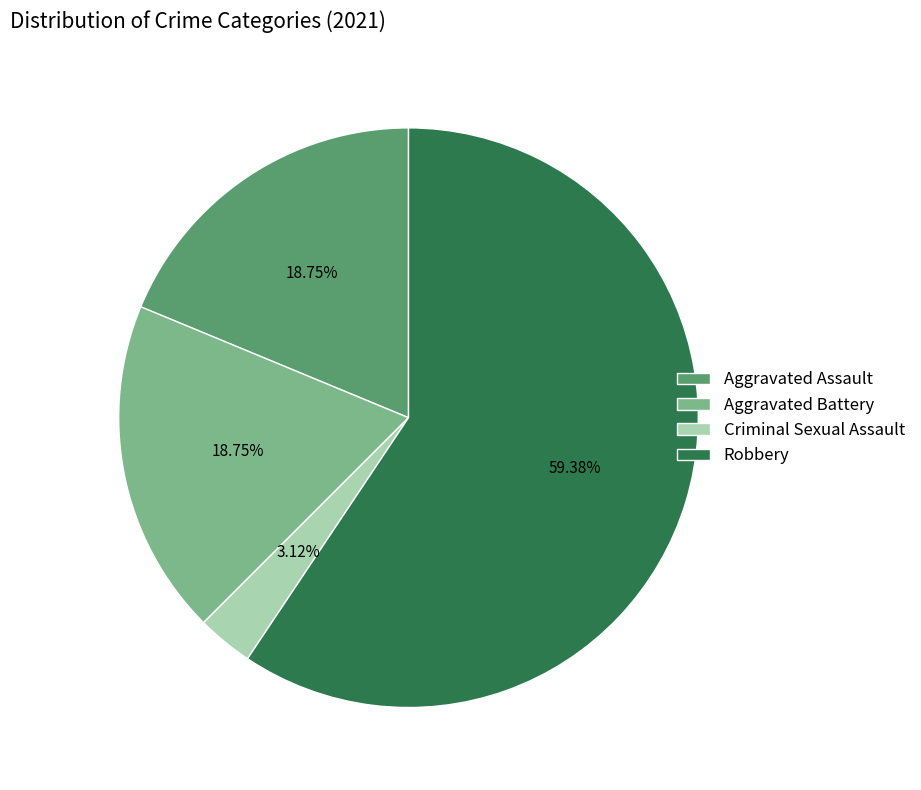

To the nearest percent, what is the difference between the largest and smallest slice percentages?

56%